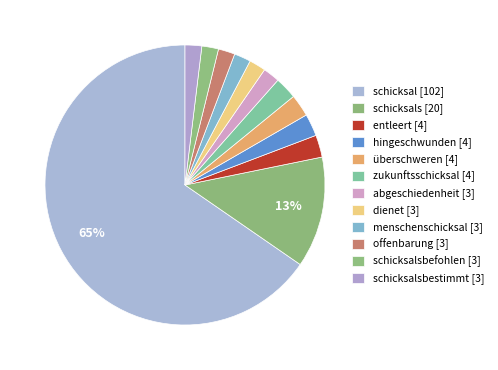

Is there a majority slice in this chart?

Yes